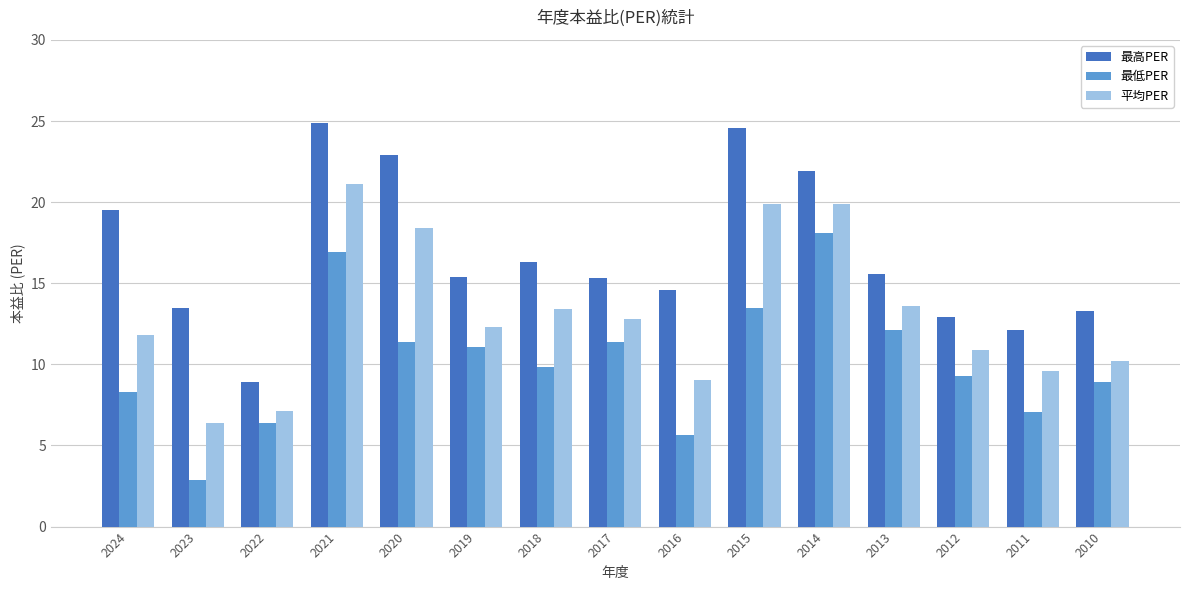

Where does the 最低PER series first go above 9?

2021